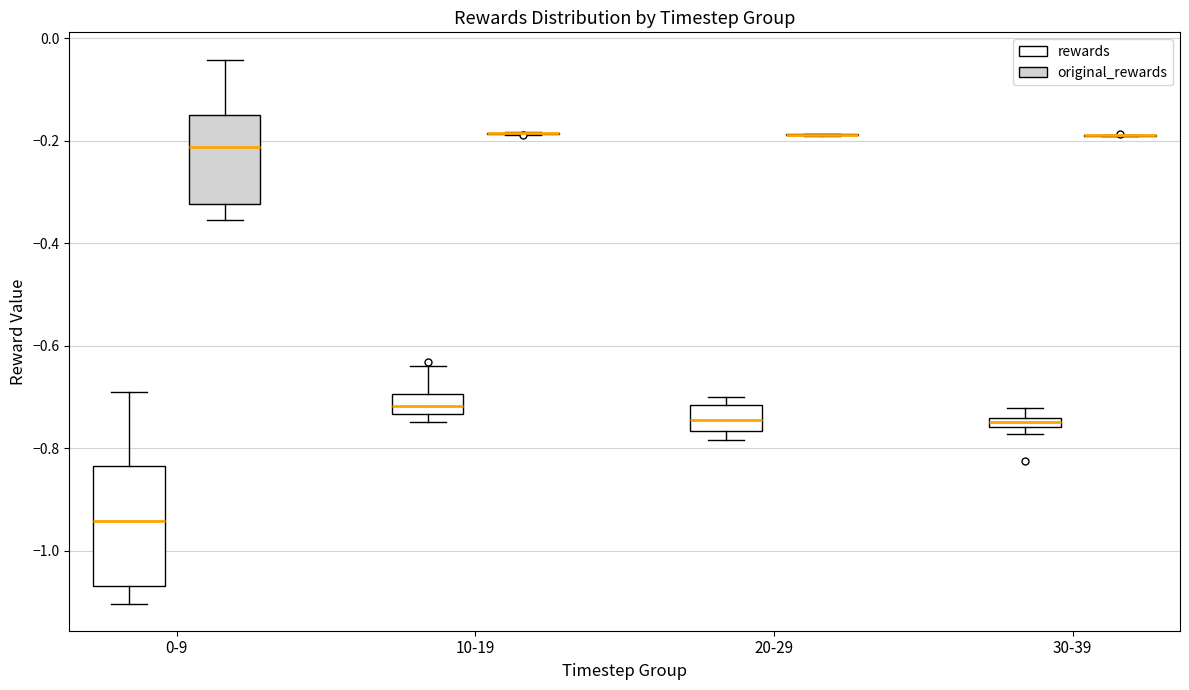

Comparing the boxes themselves (not the whiskers), which one is the tallest?

0-9 (rewards)